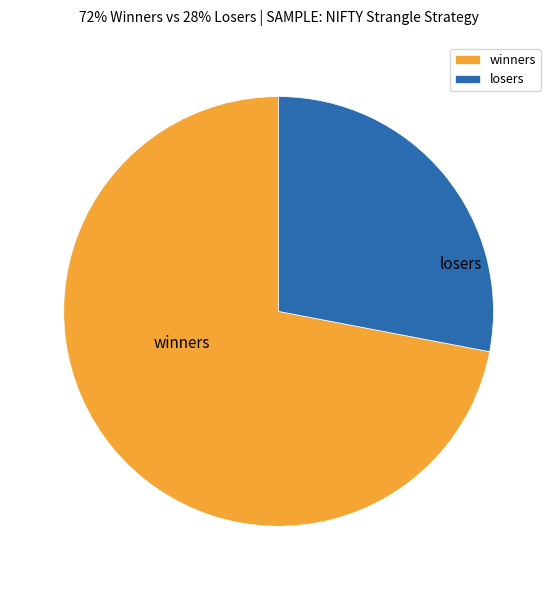

What is the largest slice in the pie chart?

winners